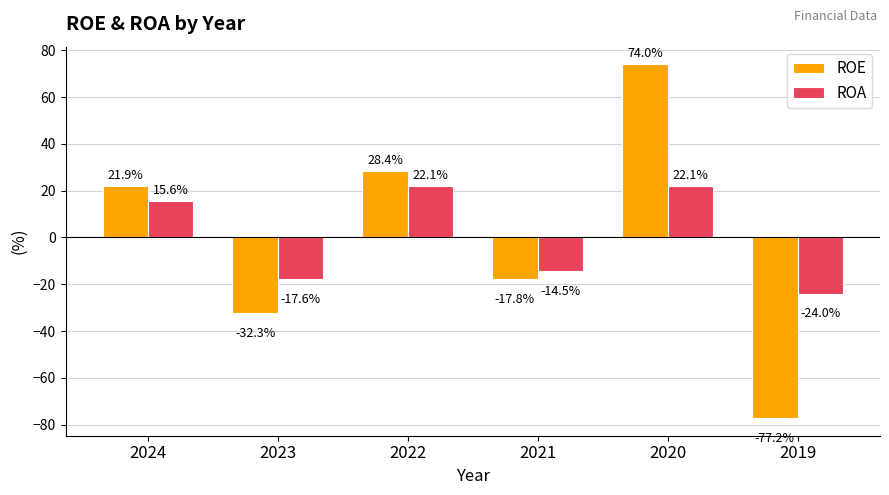

Rank the series by their maximum value, from highest to lowest.

ROE, ROA